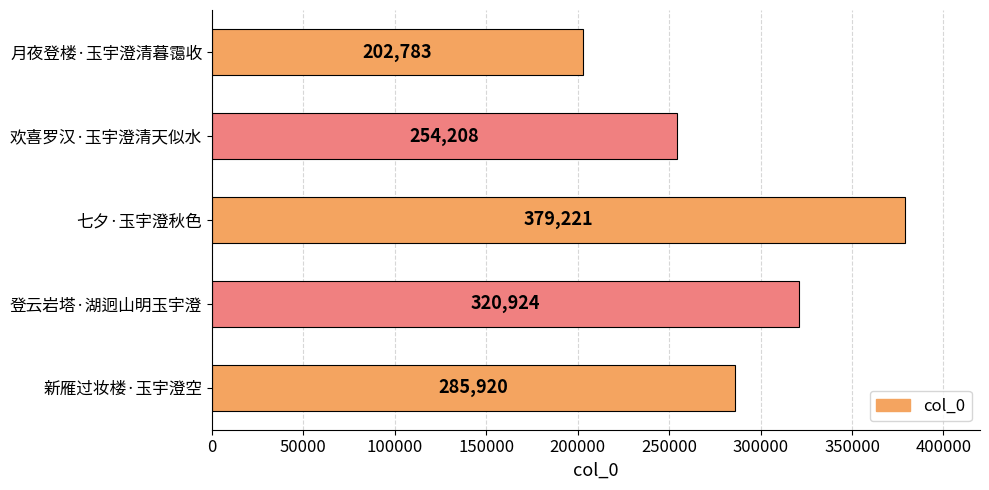

How many values are between 254208 and 320924?

3